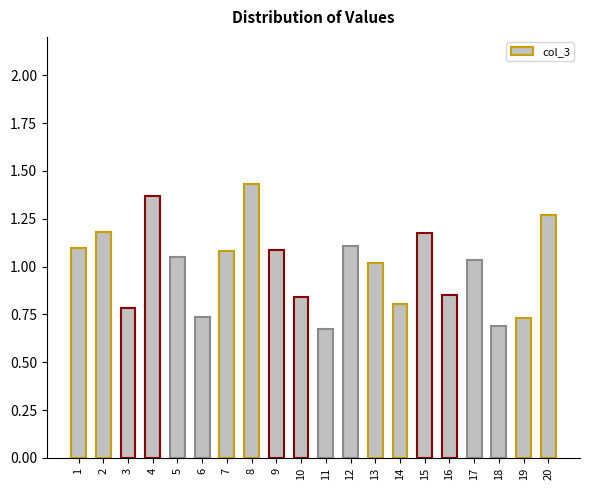

True or false: the data shows 1.1 at 12.

True